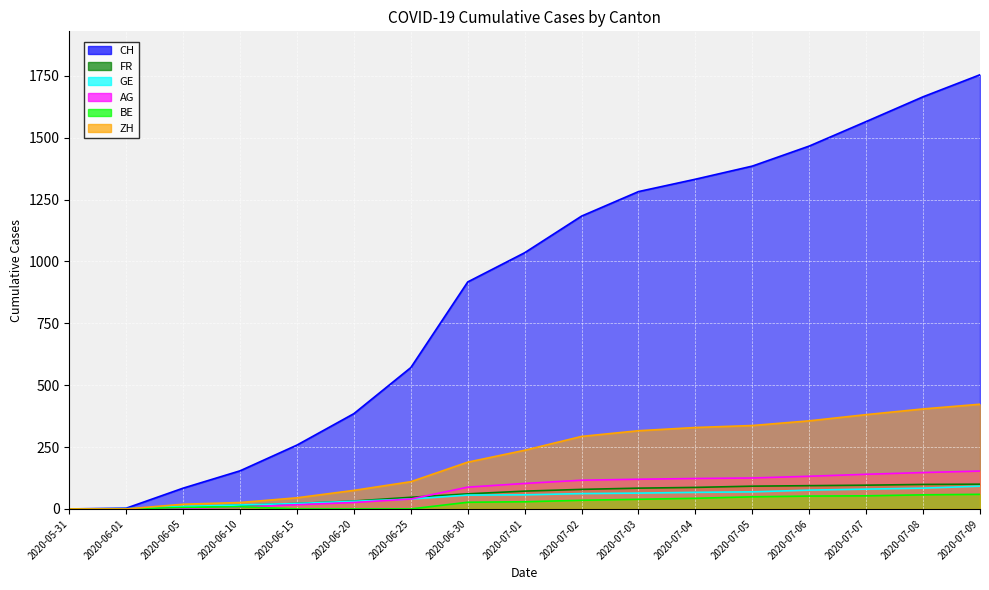

Count the number of categories in the chart.

17